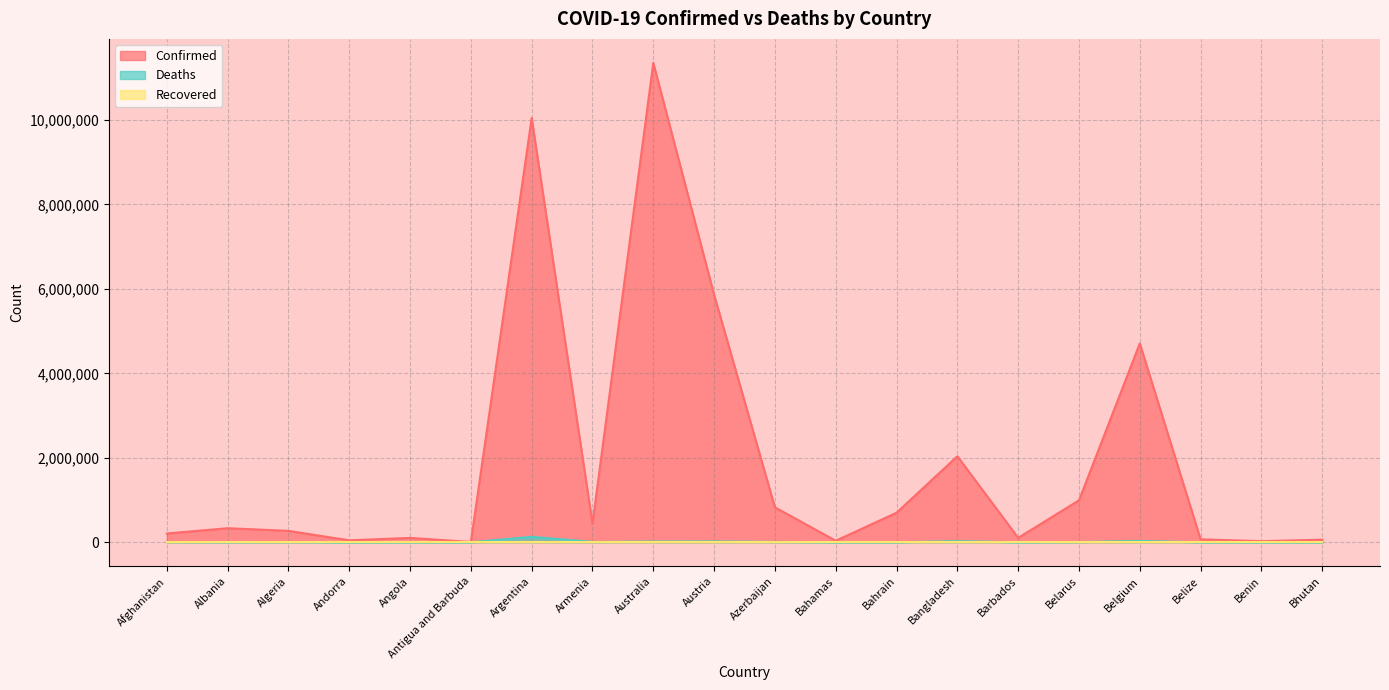

What is the difference between the maximum and minimum values in the Deaths series?

130427